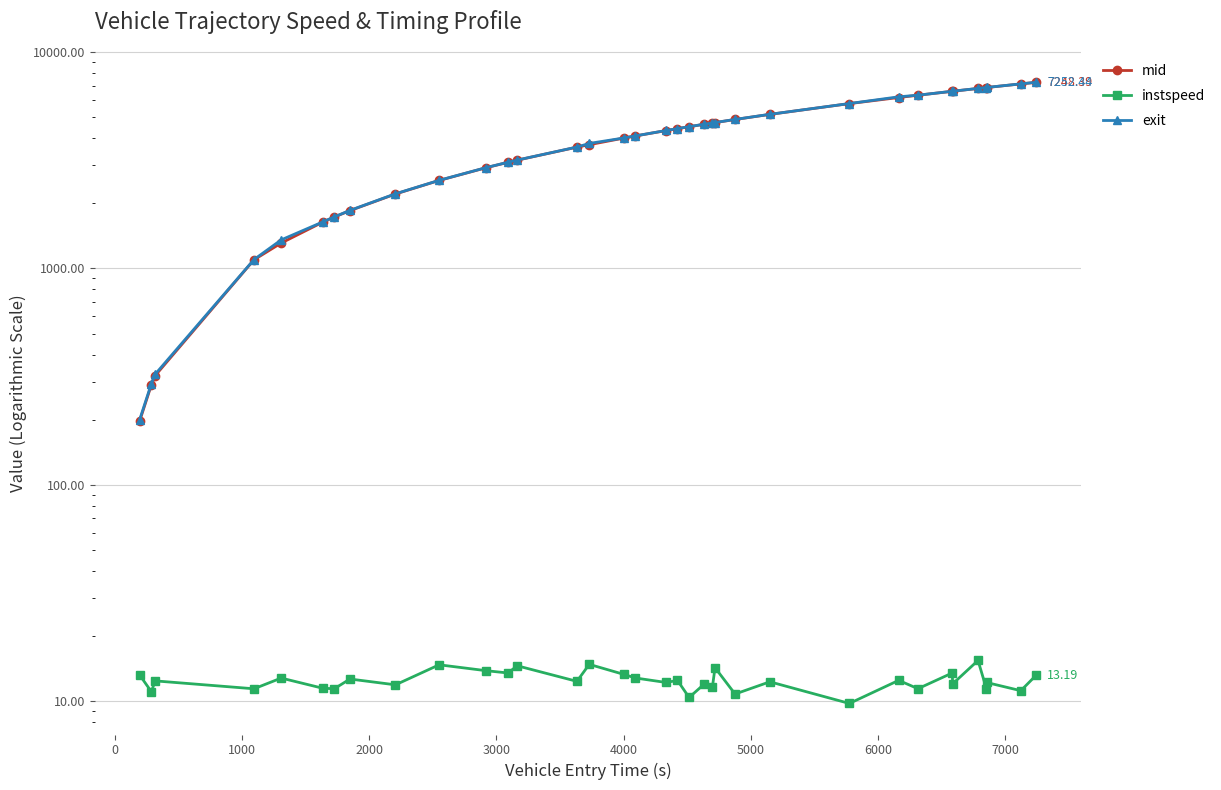

What is the sum of all instspeed values?

437.3